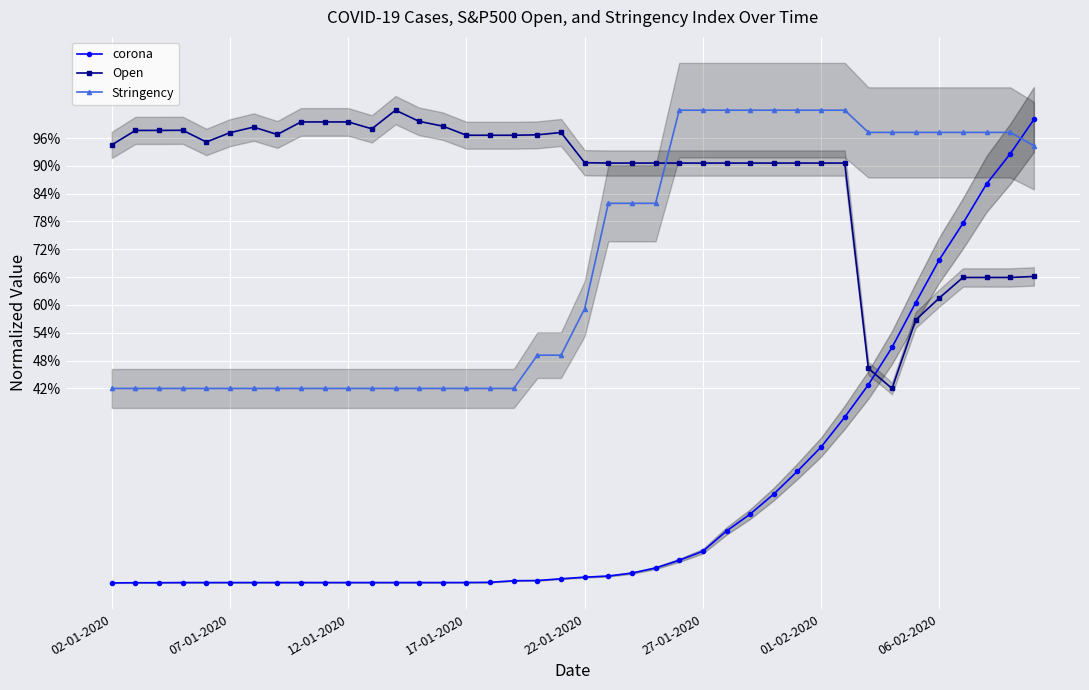

Is it true that corona equals 0.1 at 11?

False